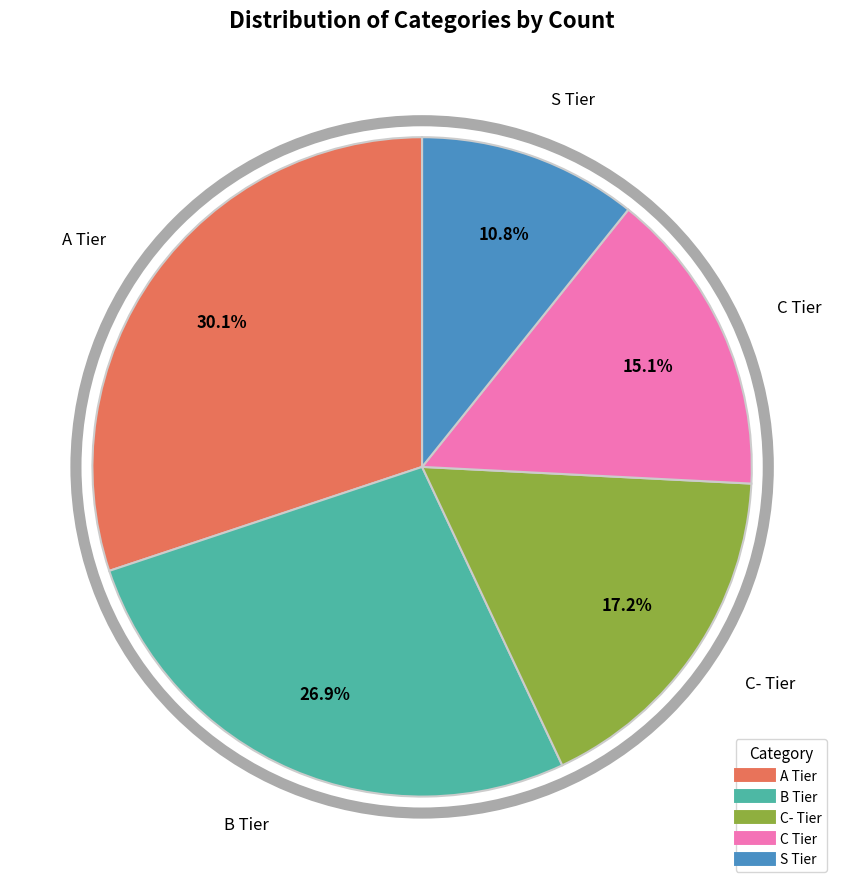

Combined, what portion of the pie is A Tier and S Tier?

40.9%